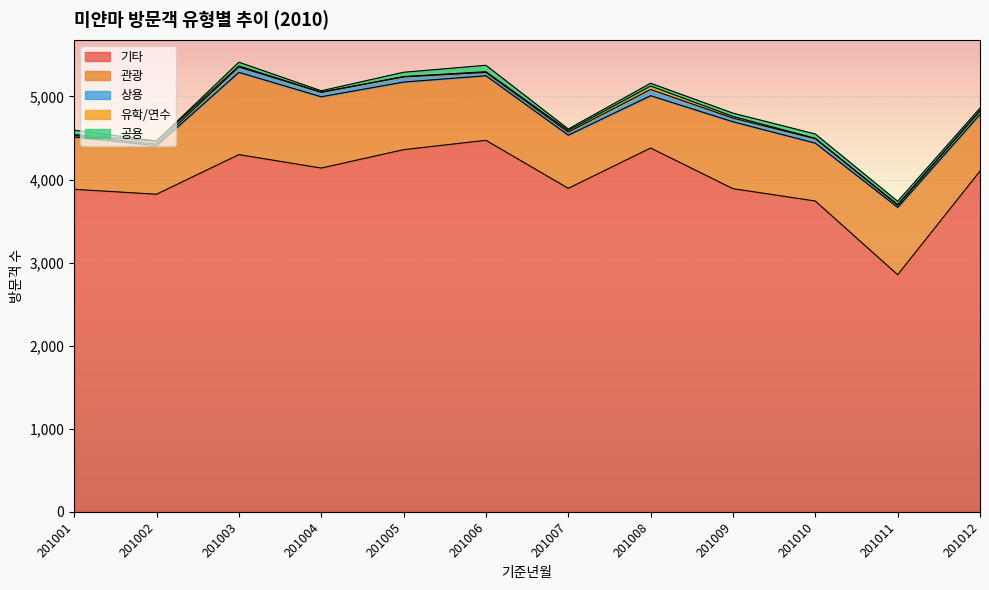

What is the spread (max minus min) of values at 201003?

4287